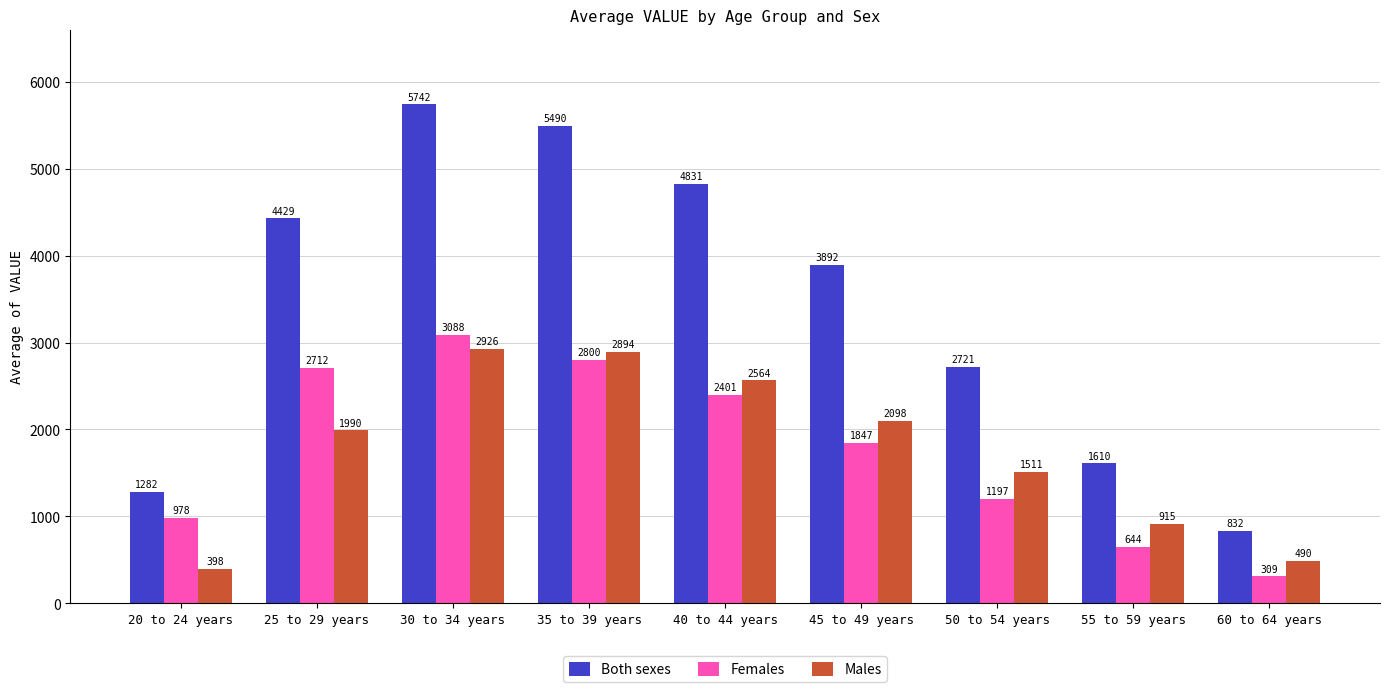

The value of Males at 60 to 64 years is 770.2. True or false?

False